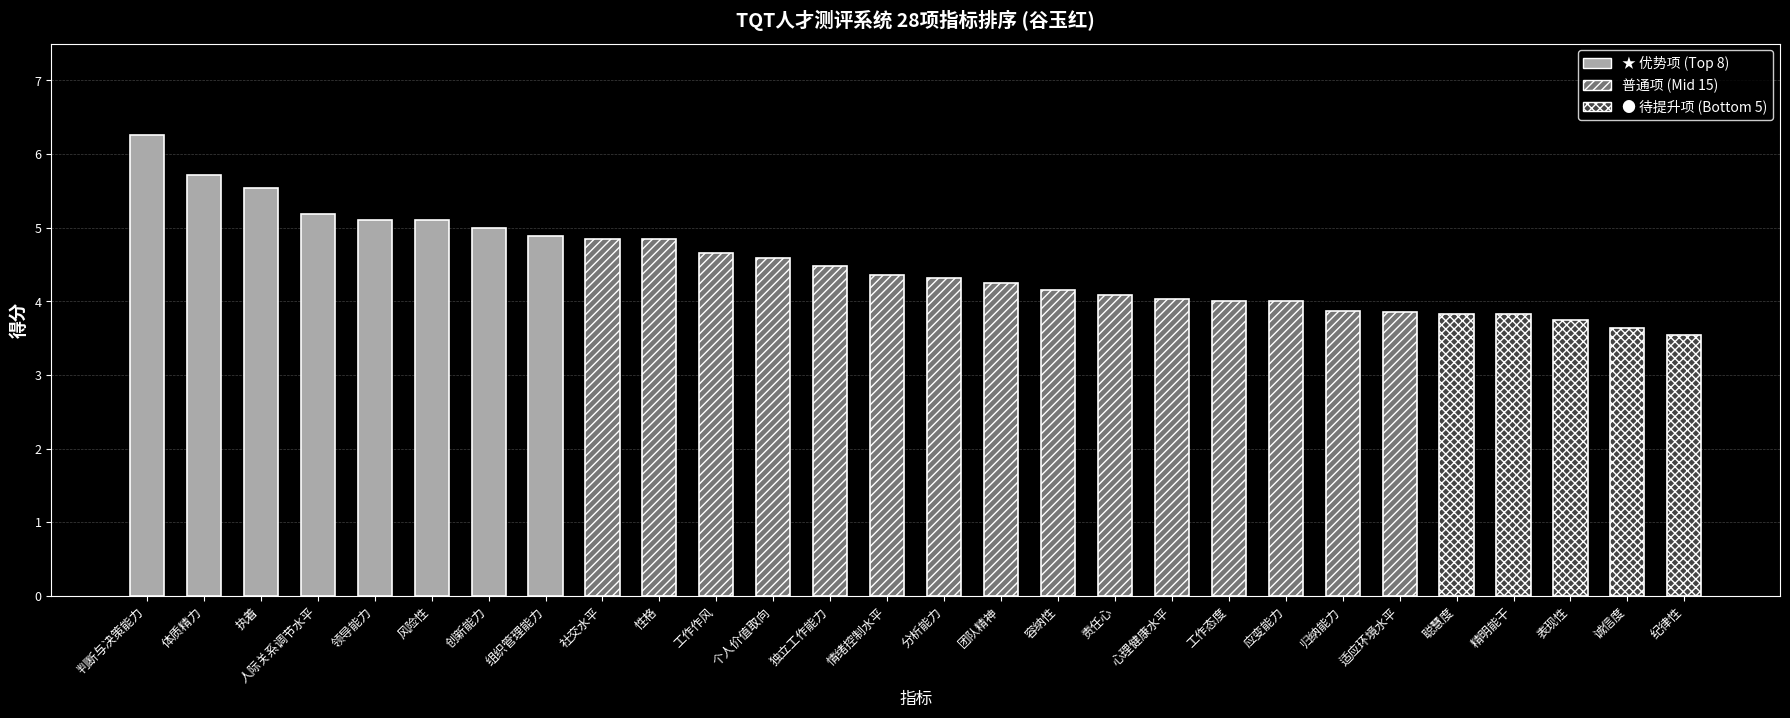

What is the maximum value shown in the chart?

6.3